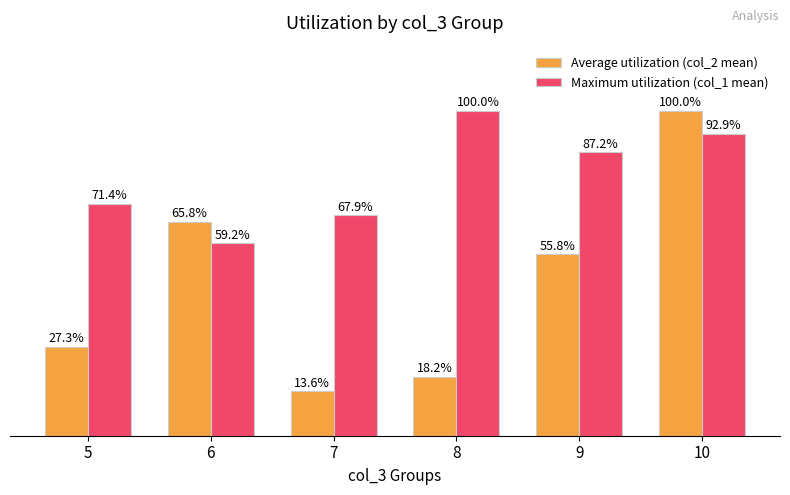

Between 6 and 7, which series saw the biggest shift?

Average utilization (col_2 mean)